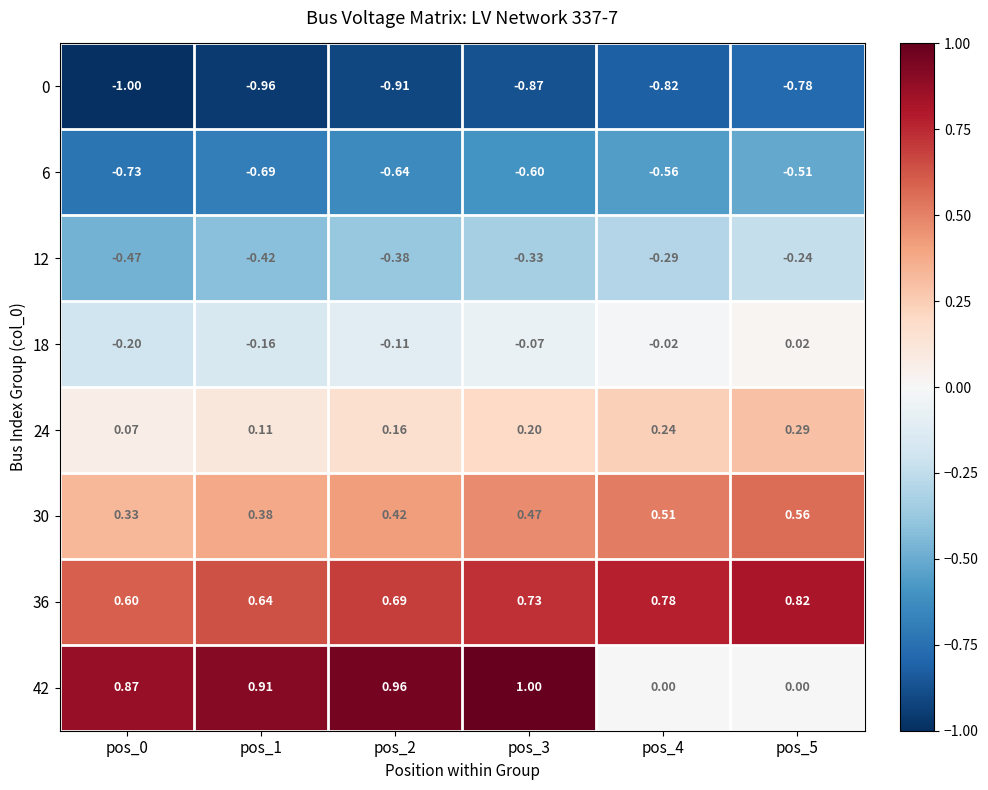

List the series in order of their peak value, highest first.

42, 36, 30, 24, 18, 12, 6, 0